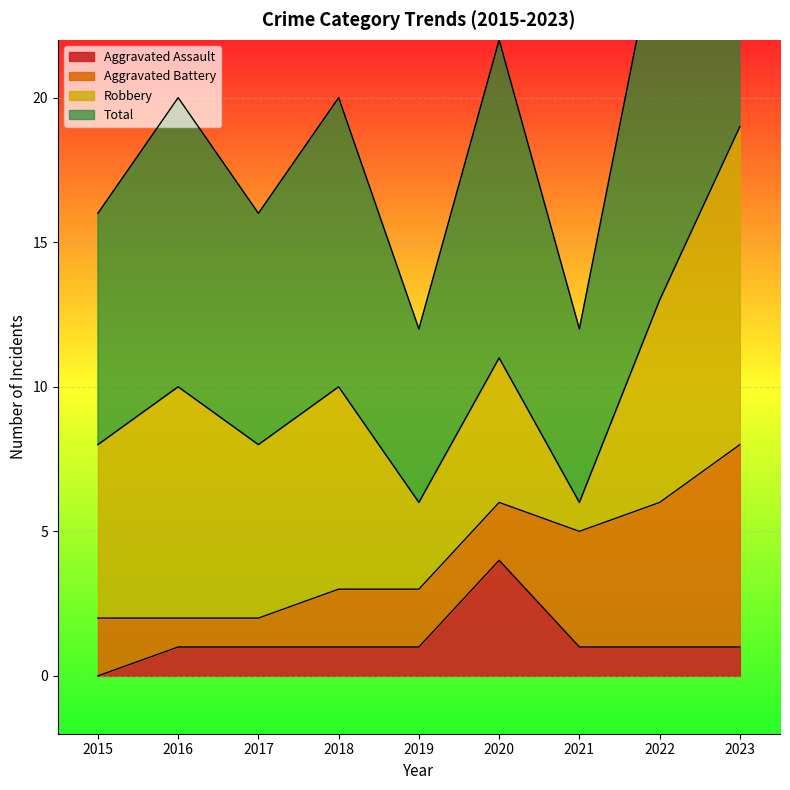

What is the value of the Total point at the 5th from the left?

6